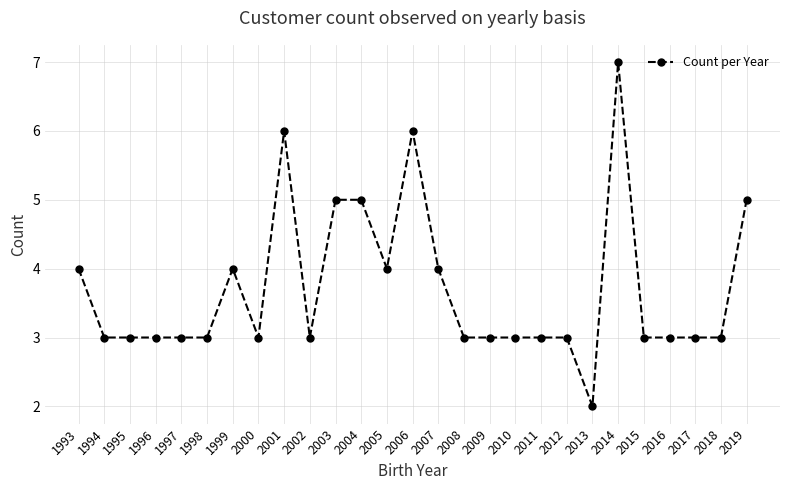

At which label does the data first exceed 3?

1993